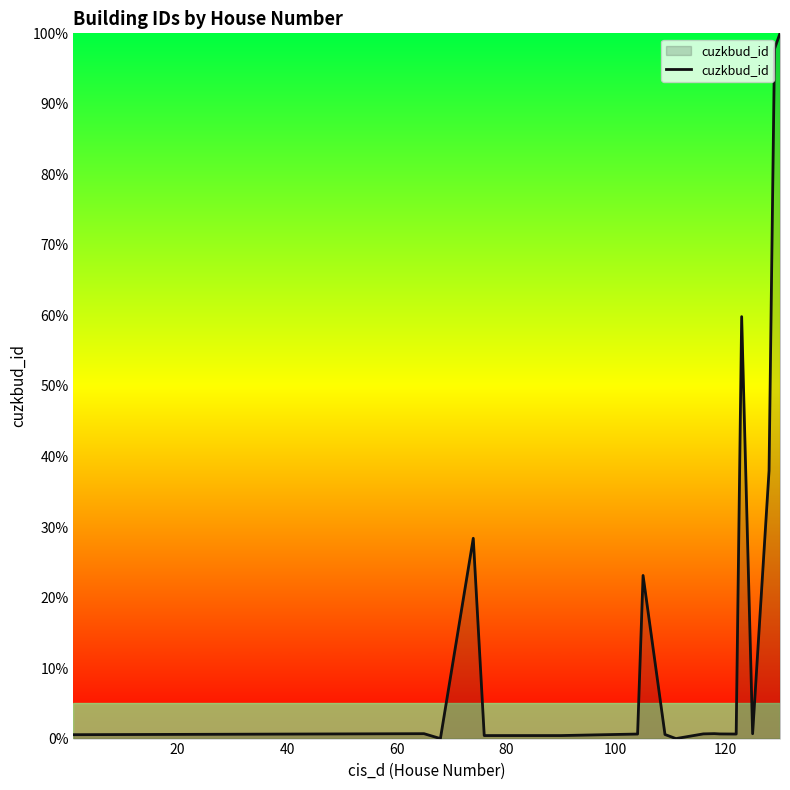

What is the sum of all values?

354.3